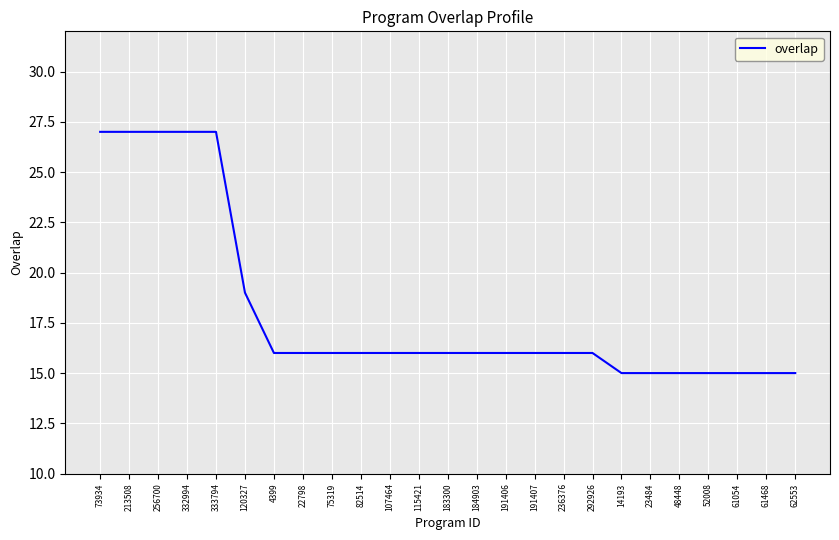

What is the average value?

18